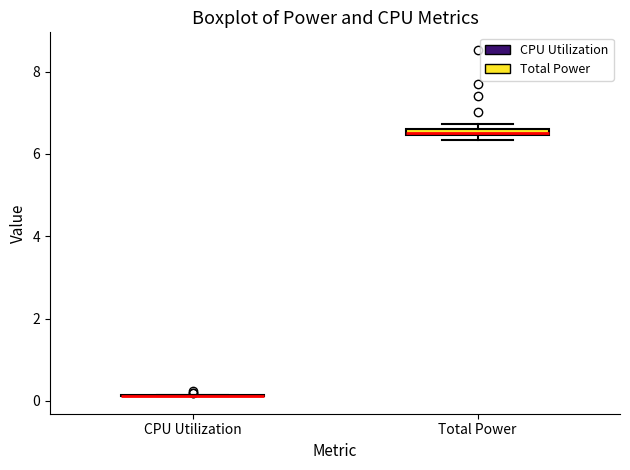

Where is the upper edge of the box for Total Power on the y-axis? The values are not printed on the chart, so give them approximately, as read against the axis.

6.6